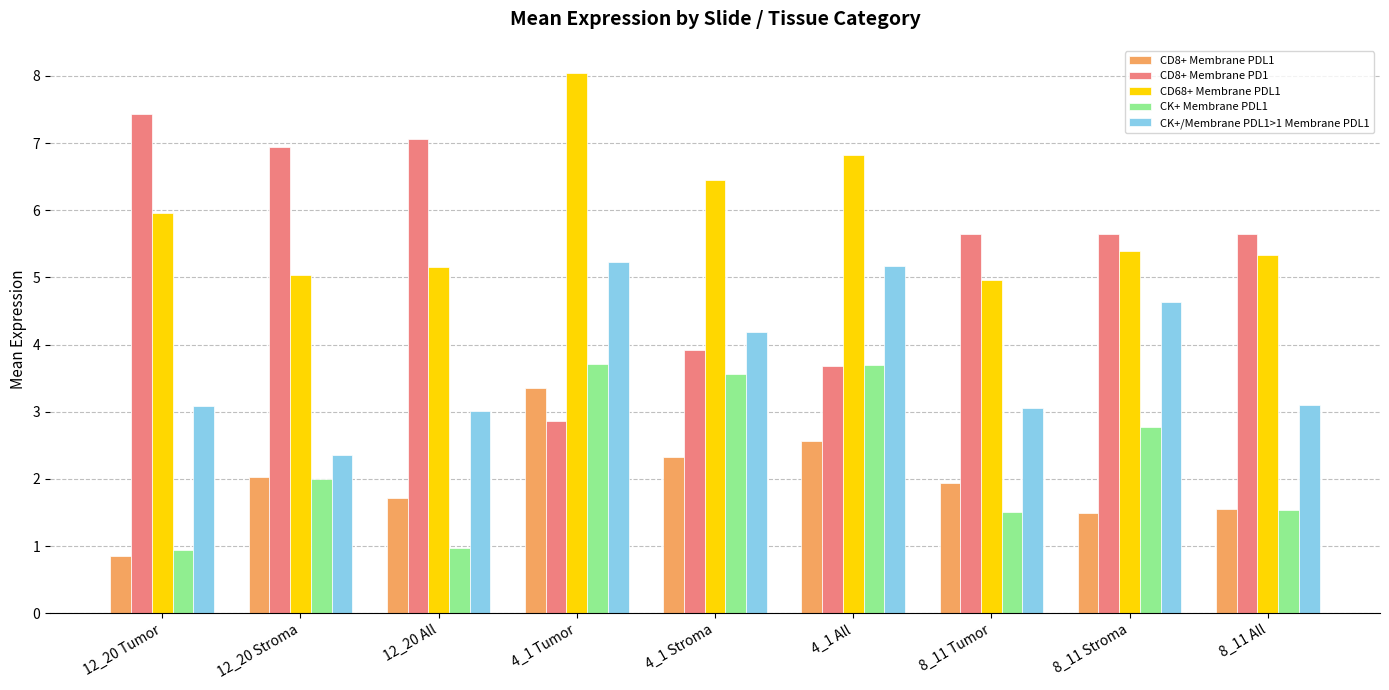

Which series has the largest total across all categories?

CD68+ Membrane PDL1